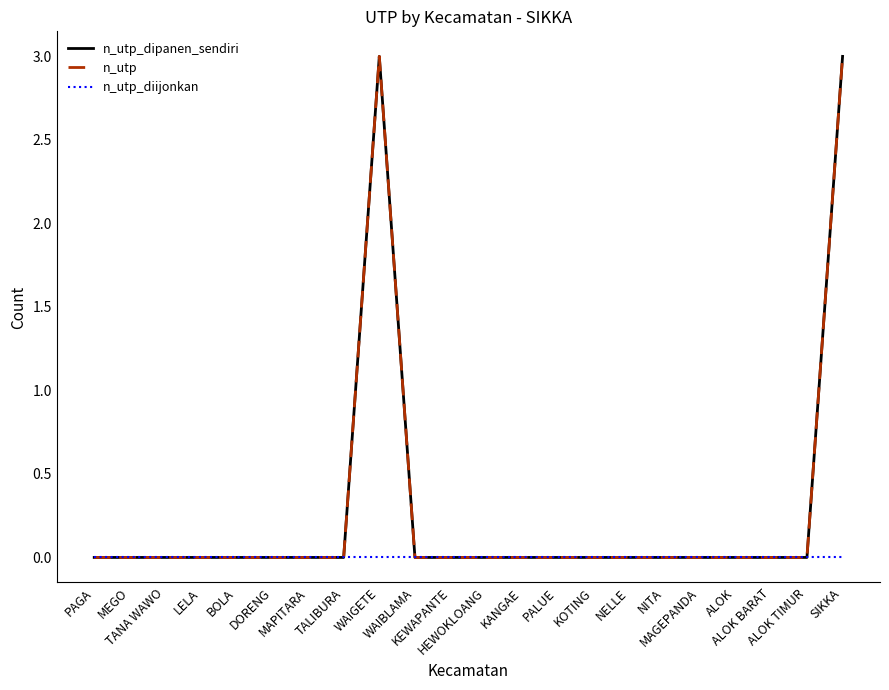

Which has a higher value, ALOK or NITA?

ALOK